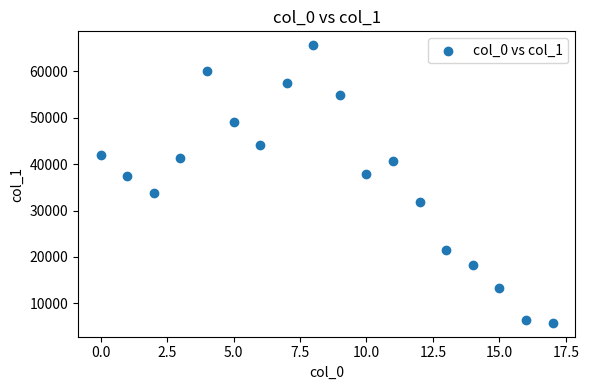

What is the range of Y values (max minus min)?

59790